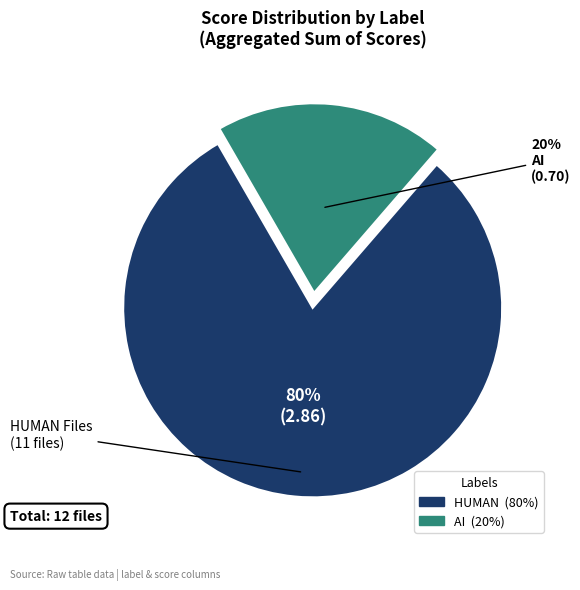

What percentage is the AI slice, to the nearest percent?

20%